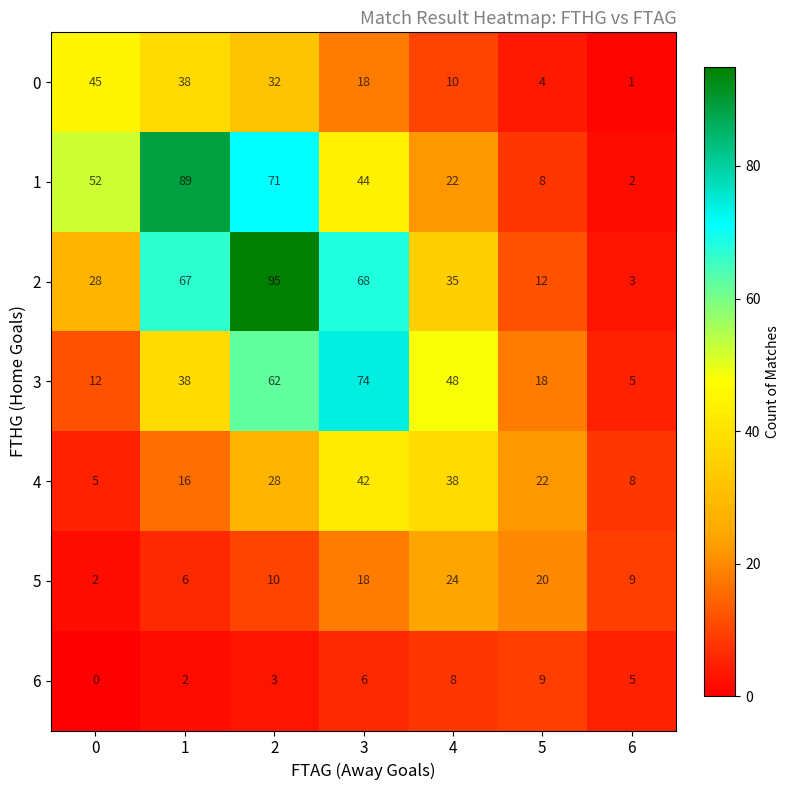

Which series has the largest range (max minus min)?

2